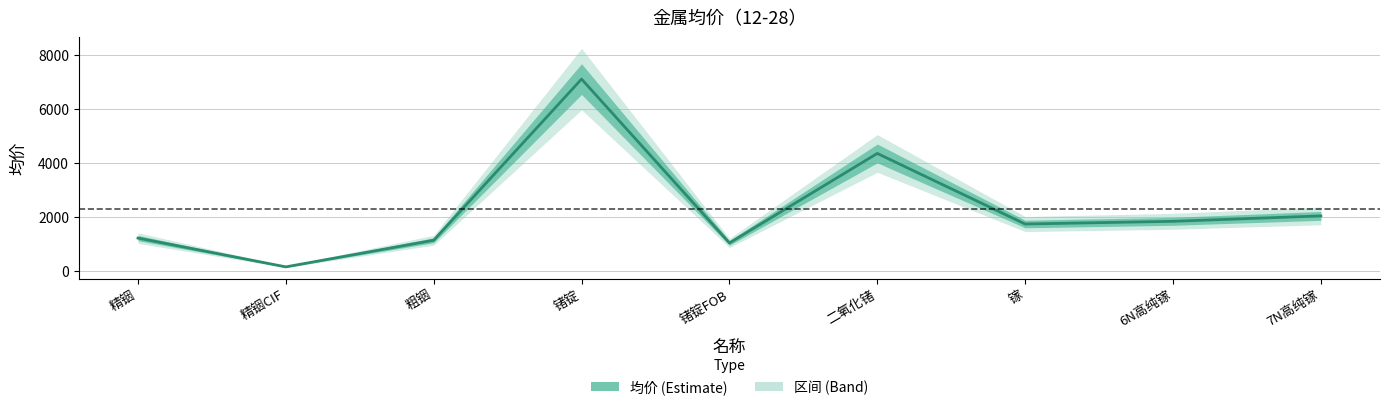

Count the number of data series in this chart.

1